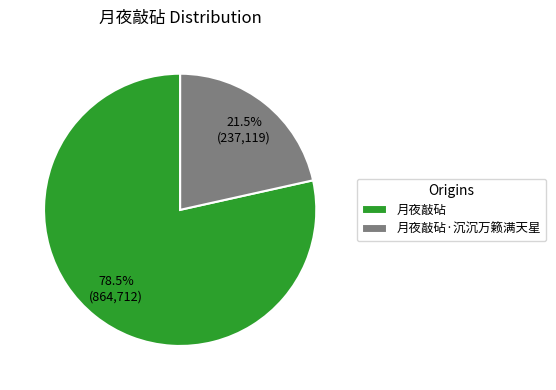

Which slice is the smallest?

月夜敲砧·沉沉万籁满天星